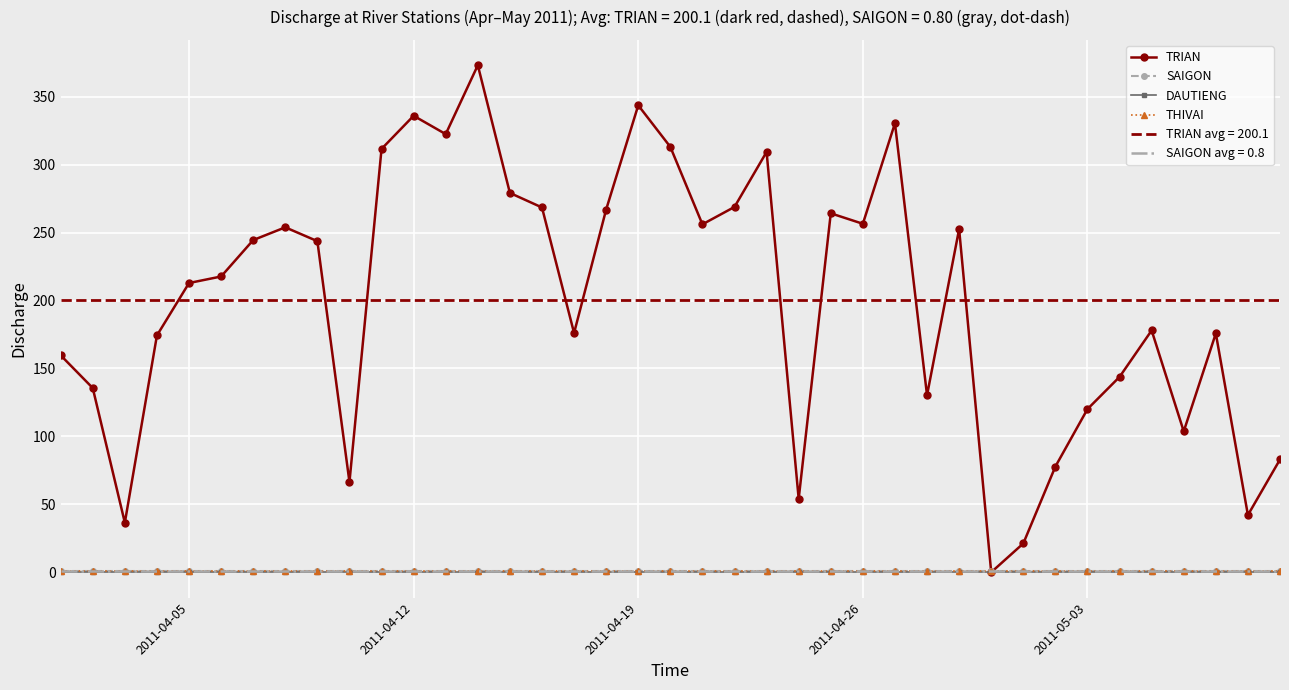

What are all the series names shown in the legend?

TRIAN, SAIGON, DAUTIENG, THIVAI